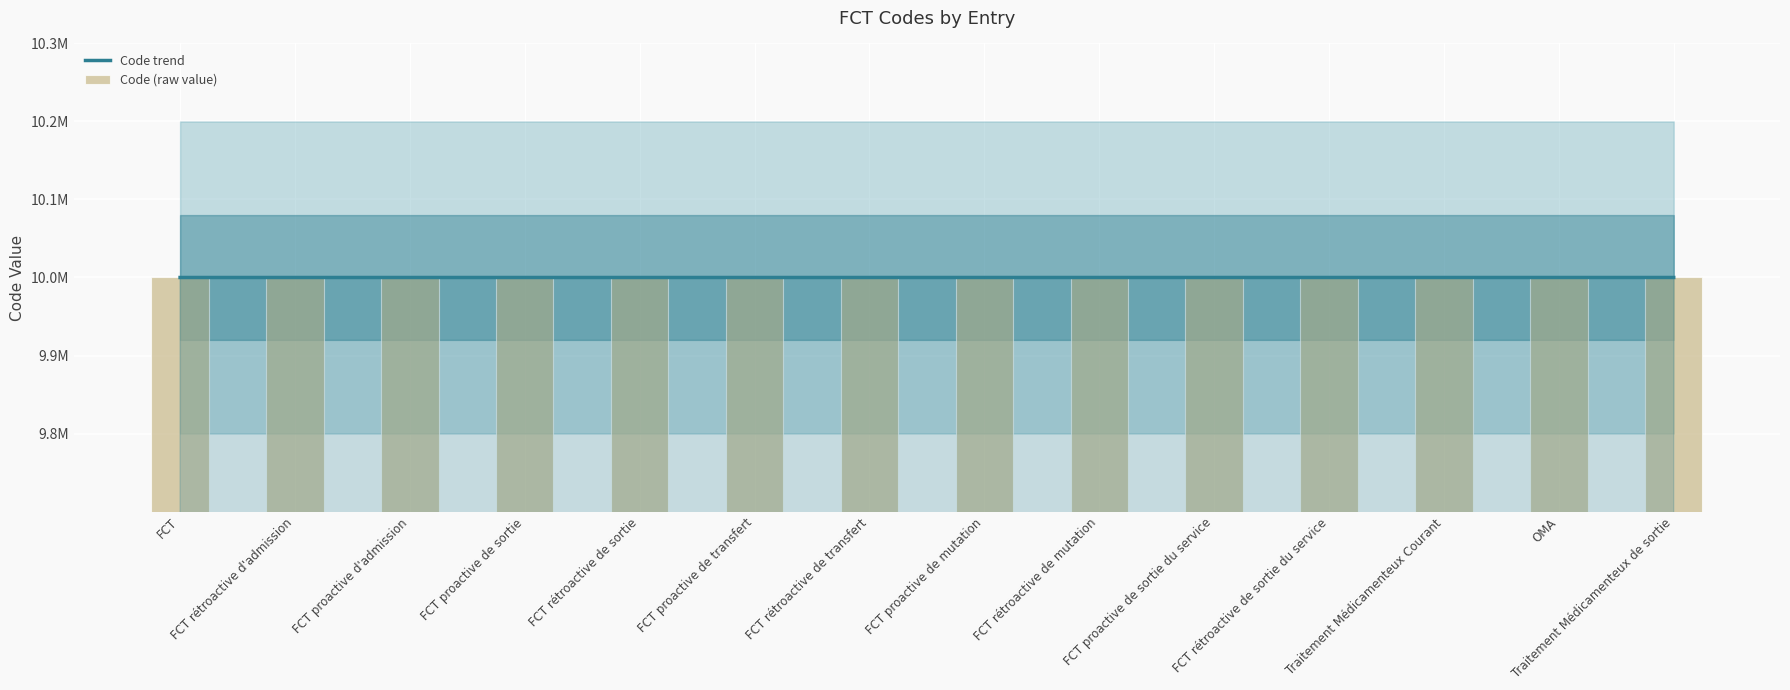

Between FCT proactive d'admission and Traitement Médicamenteux de sortie, which series saw the biggest shift?

Code trend